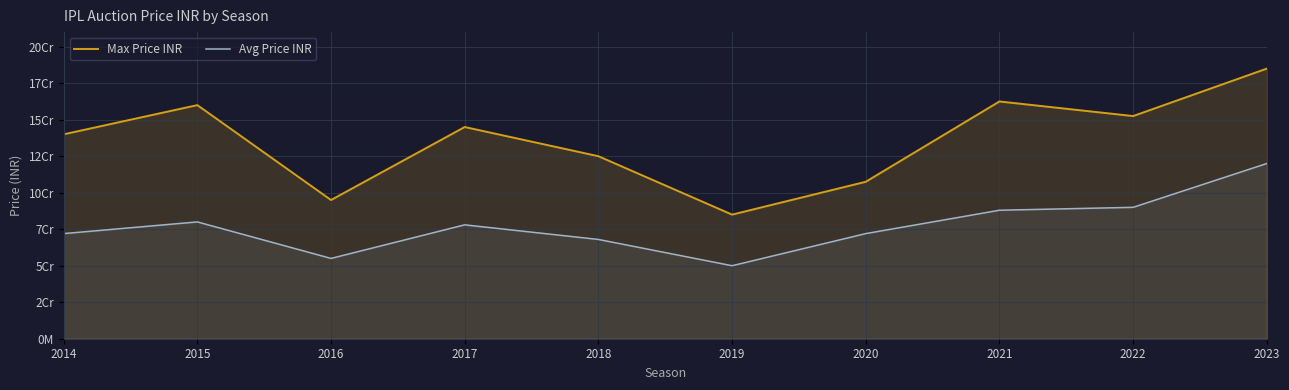

The value of Avg Price INR at 2014 is 72000000. True or false?

True